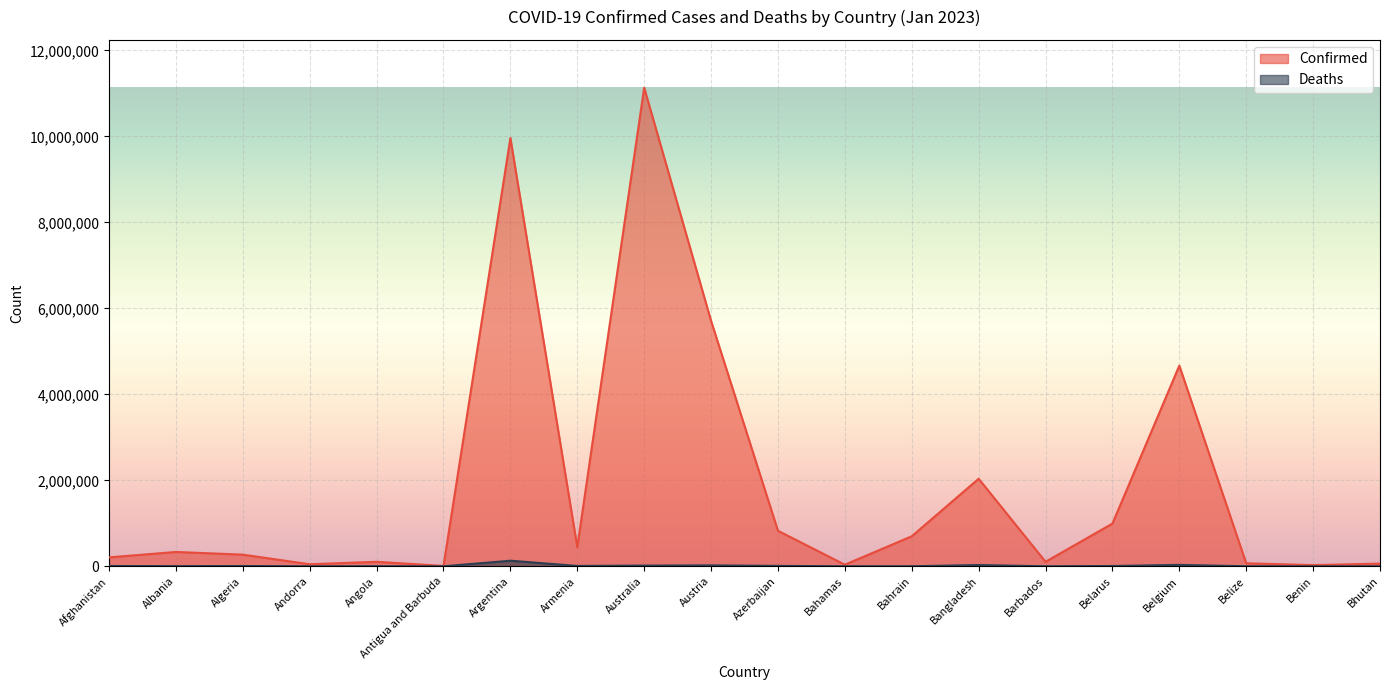

True or false: Deaths has a value of 7118 at Belarus.

True